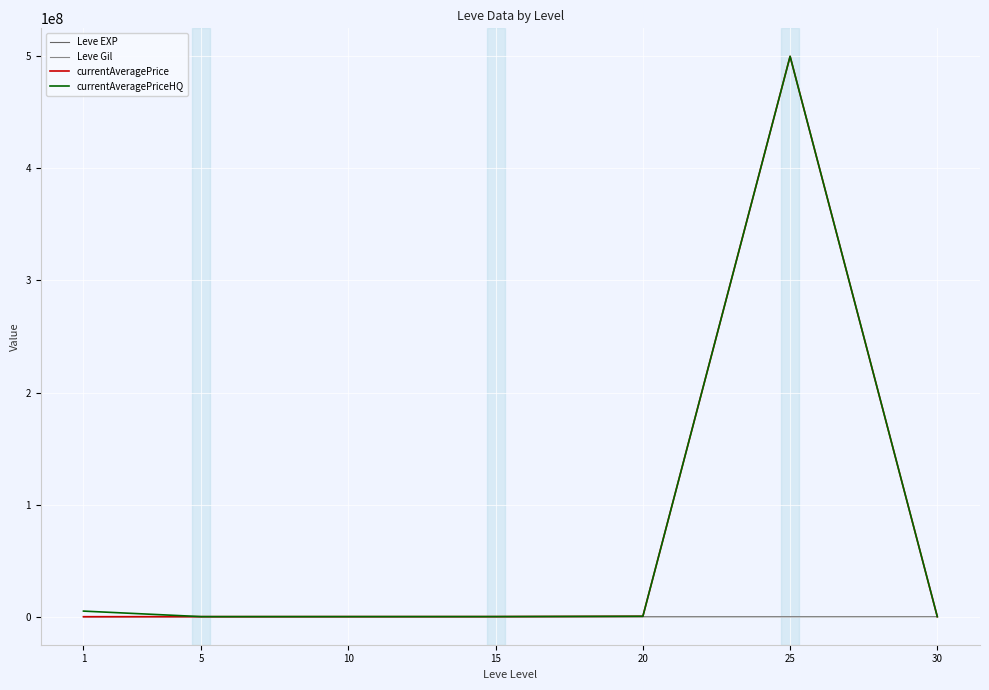

How many series are shown in this chart?

4